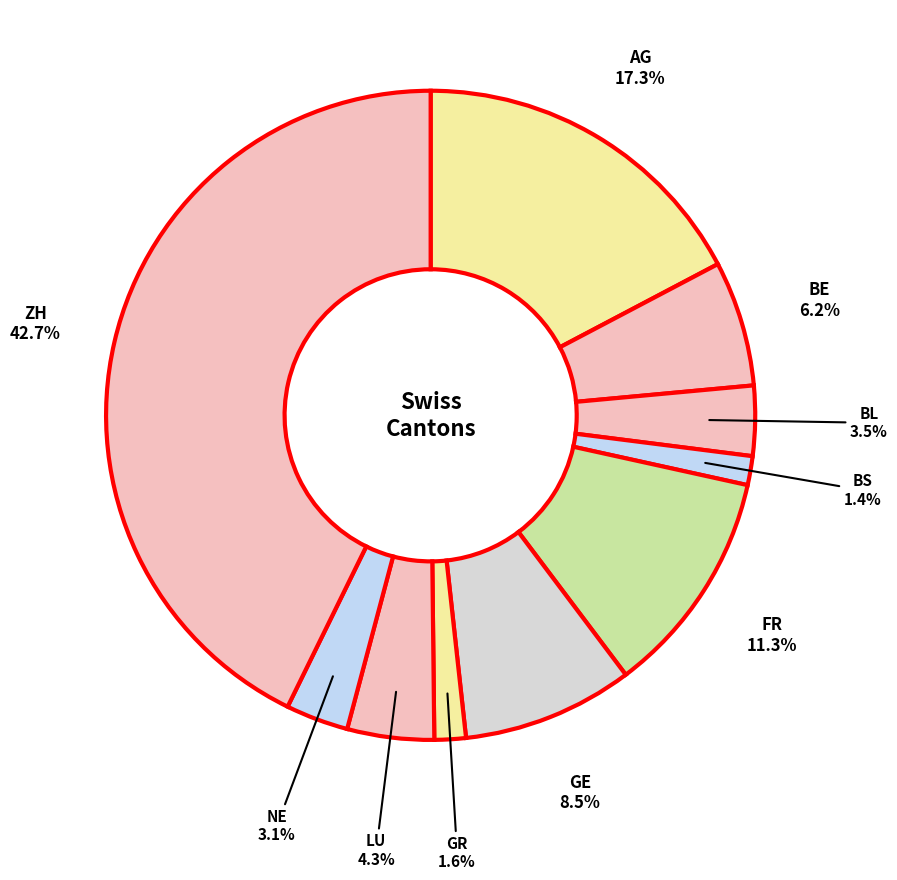

What portion of the pie excludes GR?

98.4%